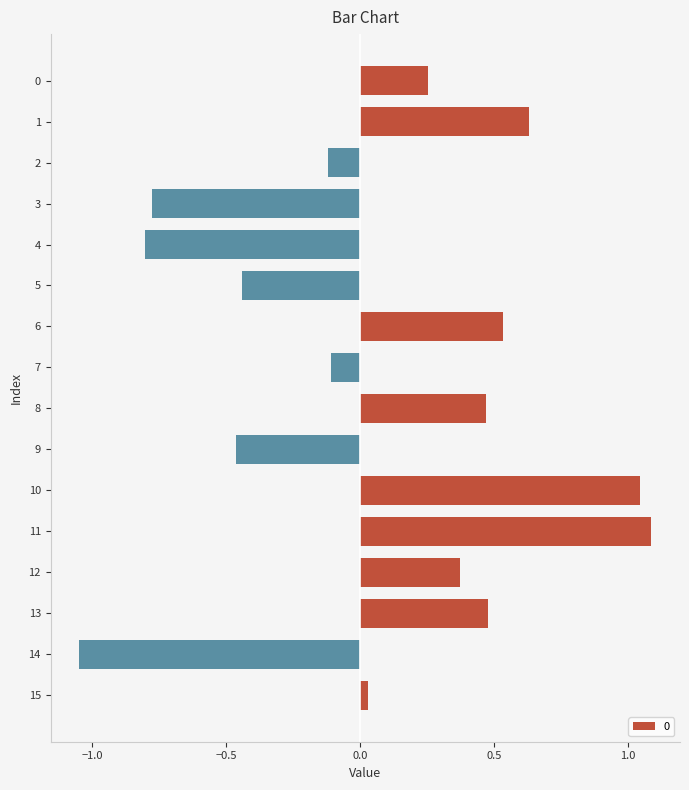

Between 8 and 9, which is larger?

8